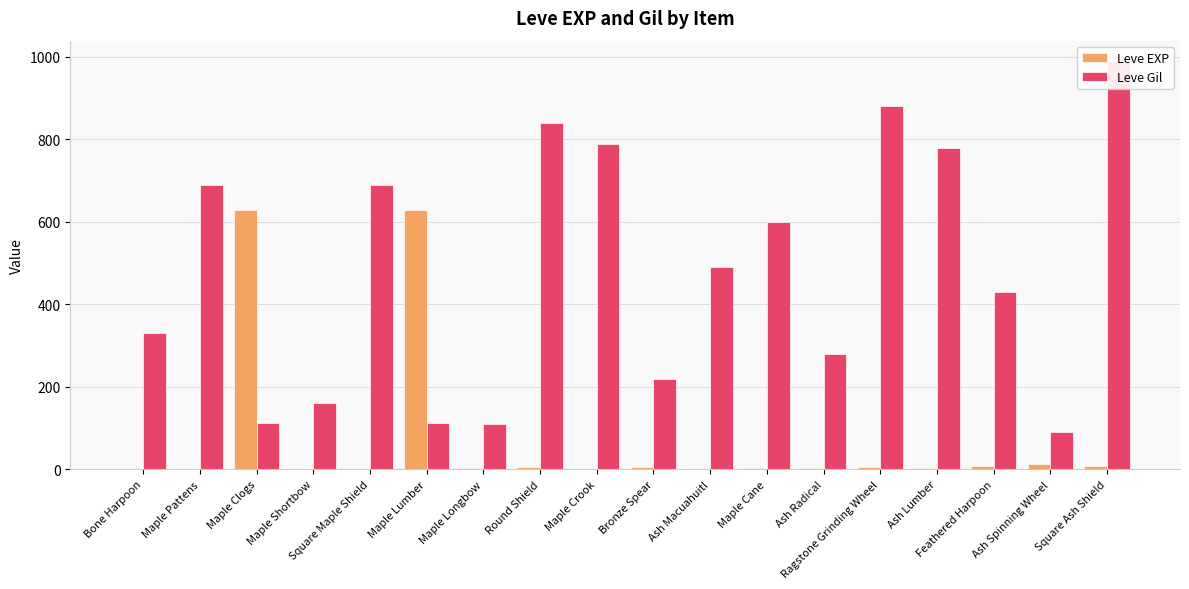

Which series has the widest spread of values?

Leve Gil